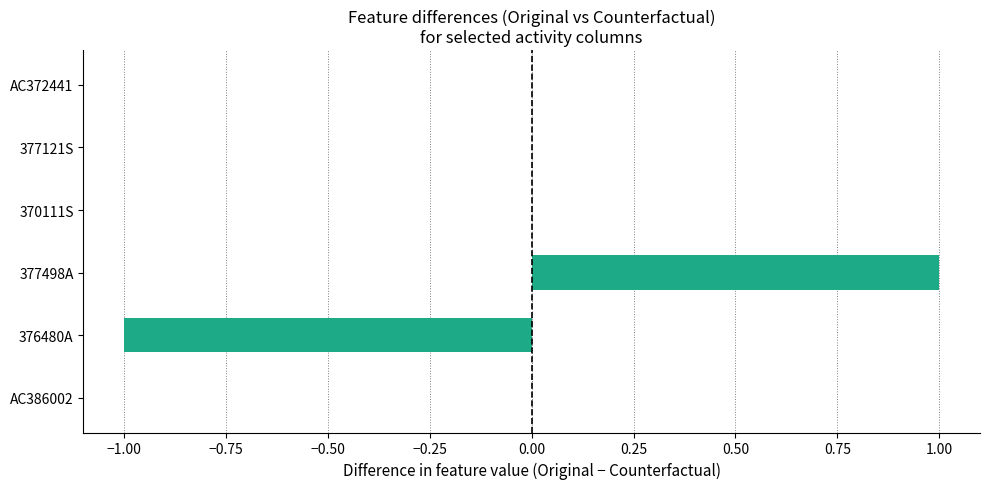

Reading bottom to top, transcribe all the data shown in this chart.

AC386002=0	376480A=-1	377498A=1	370111S=0	377121S=0	AC372441=0